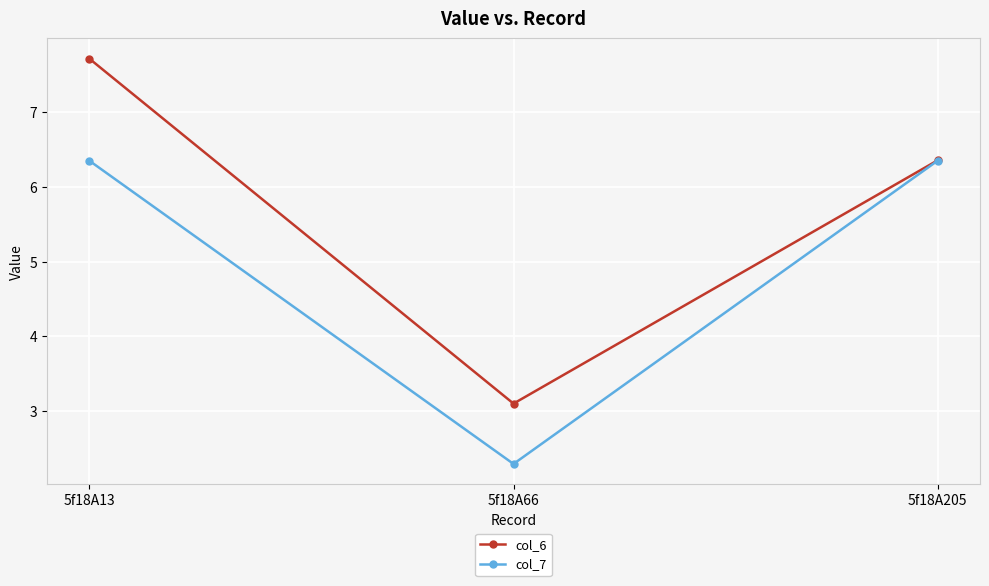

How many data points in col_7 are above 6?

2